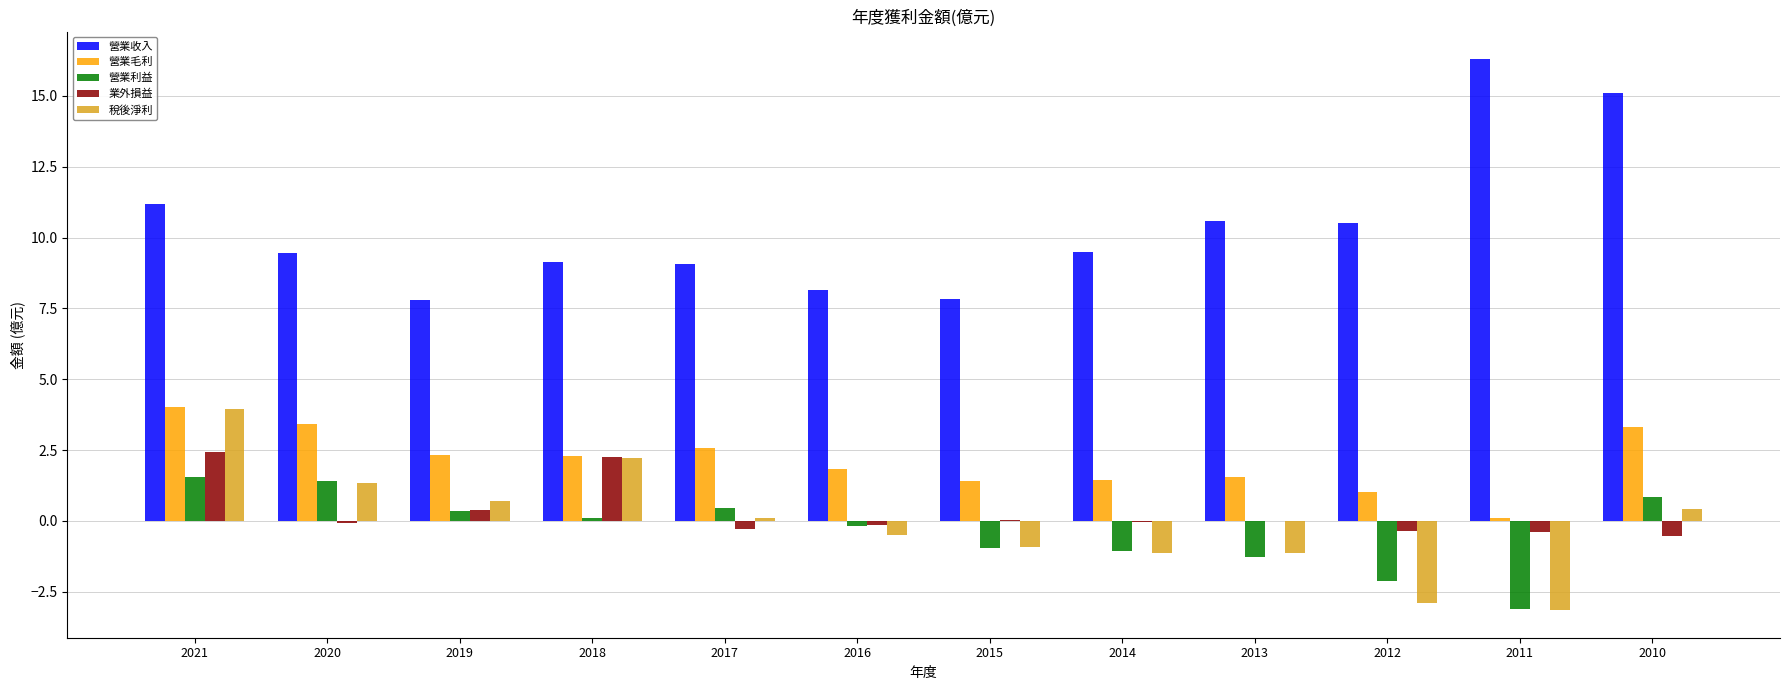

The 營業毛利 series shows 4.0 at 2021. True or false?

True